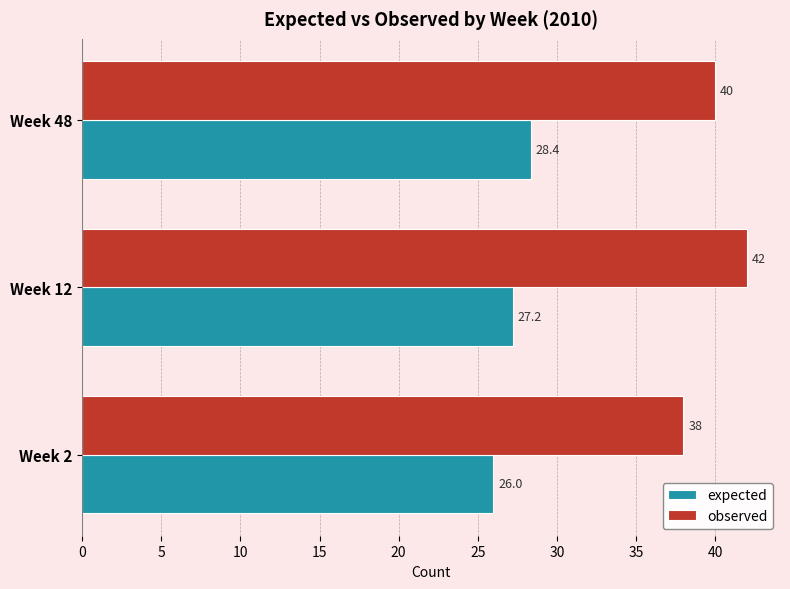

How many categories are shown in the chart?

3